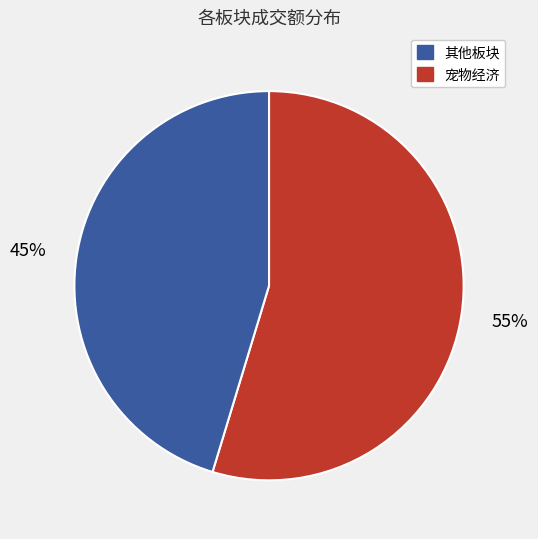

Is there a majority slice in this chart?

Yes